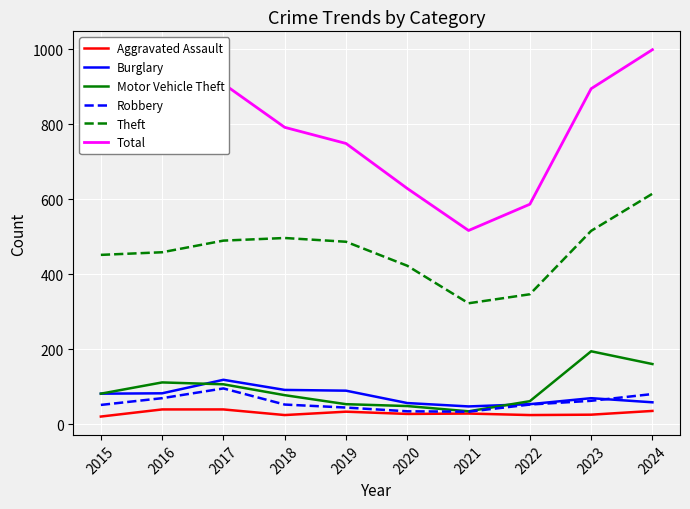

What is the sum of all Total values?

7618